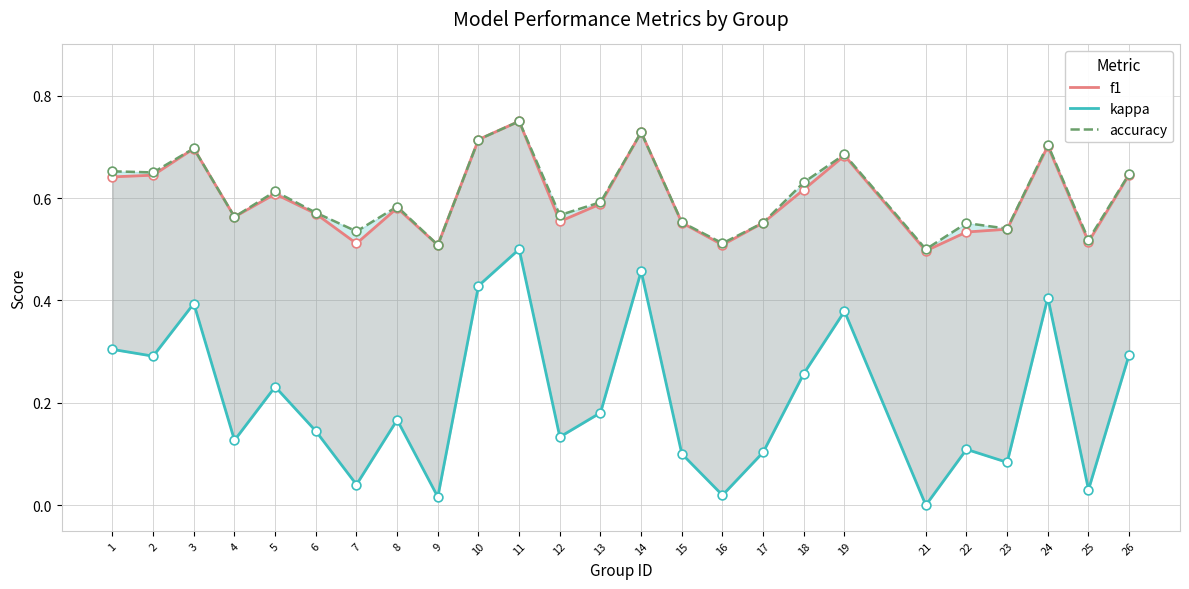

What is the total value across all series at 15?

1.2